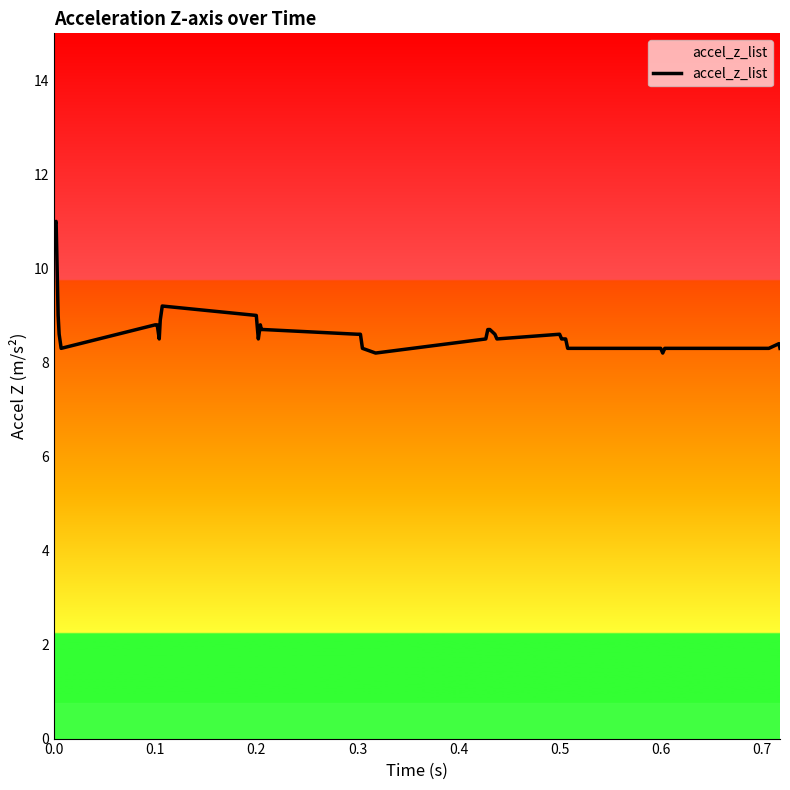

What is the difference between the maximum and minimum values?

2.8